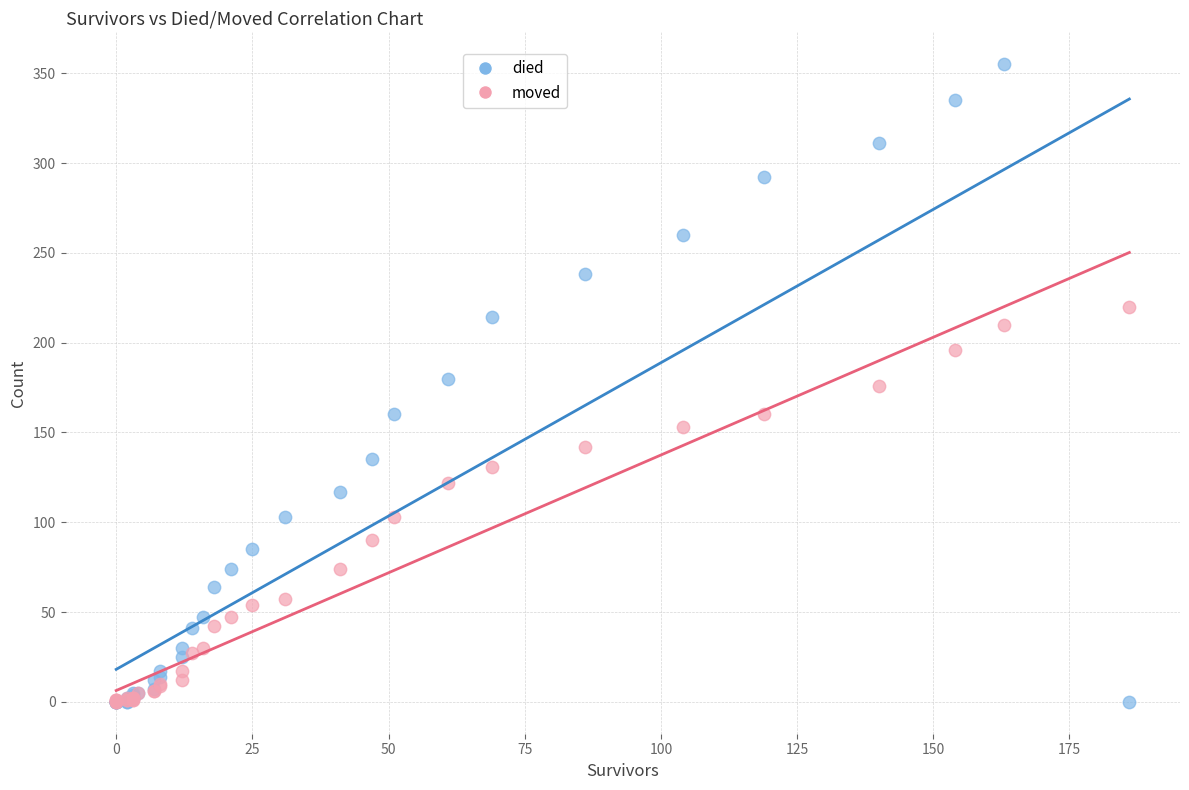

What are all the series names shown in the legend?

died, moved